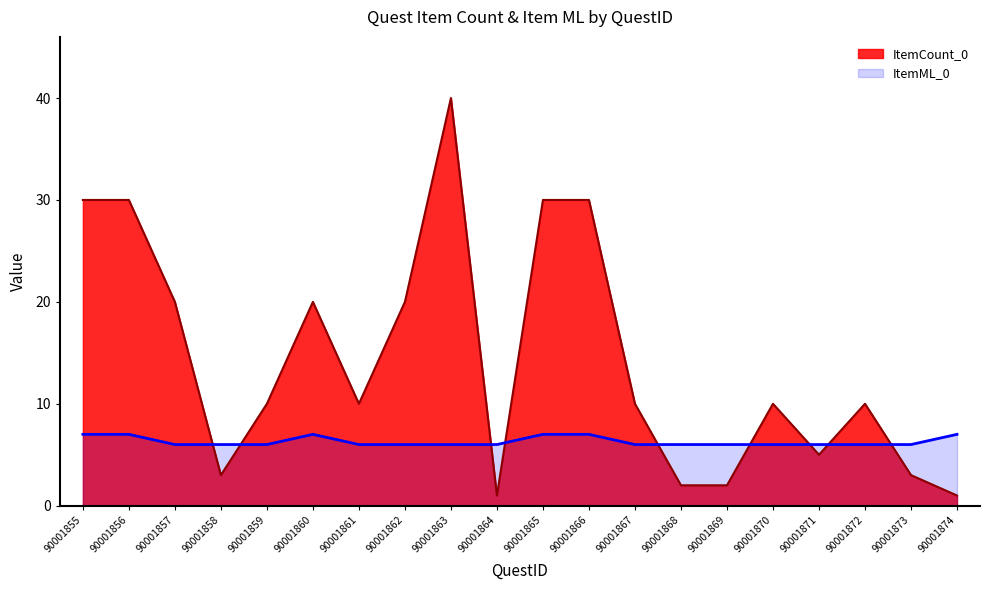

Where do ItemML_0 and ItemCount_0 first cross each other?

90001857 and 90001858